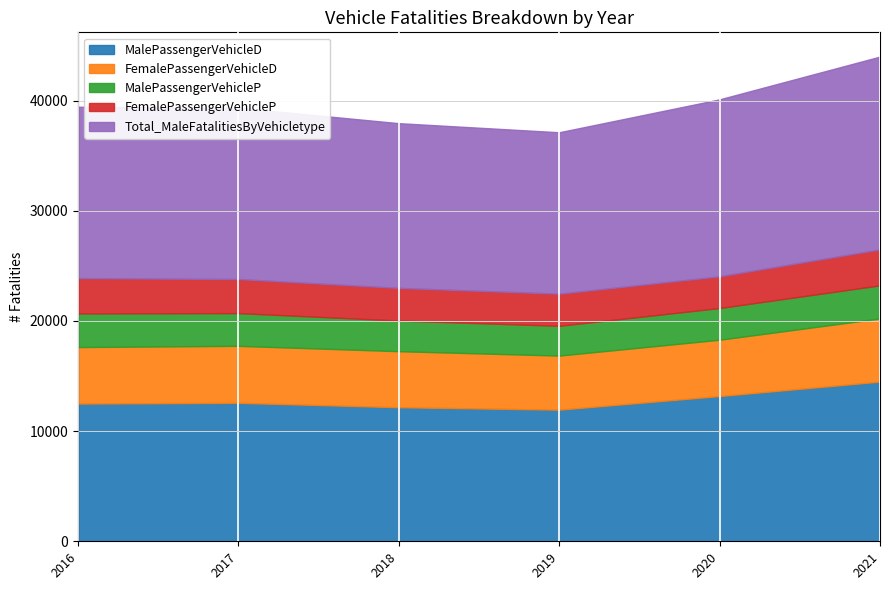

True or false: MalePassengerVehicleP and FemalePassengerVehicleP cross at least once.

False